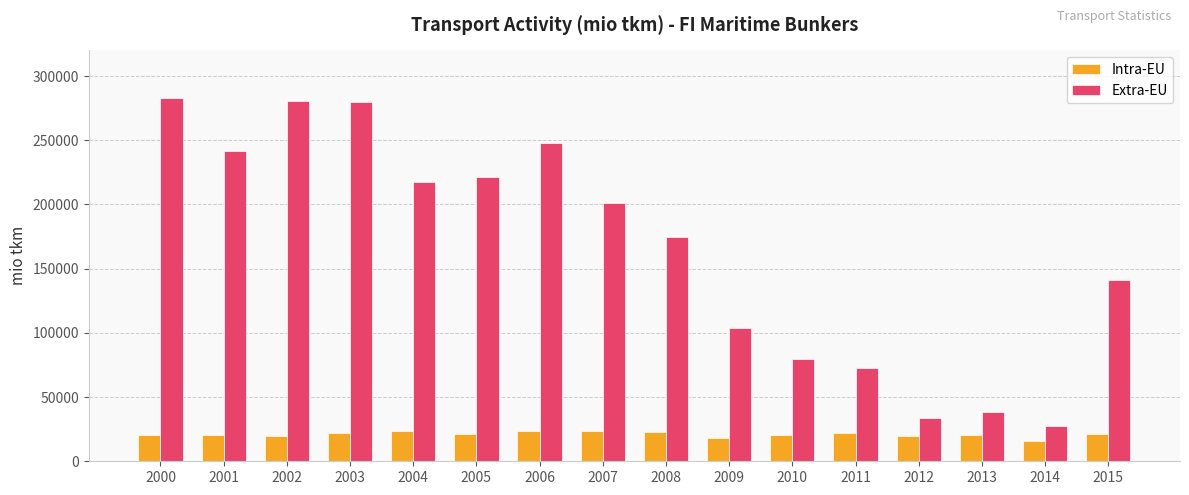

Which series has the largest total across all categories?

Extra-EU